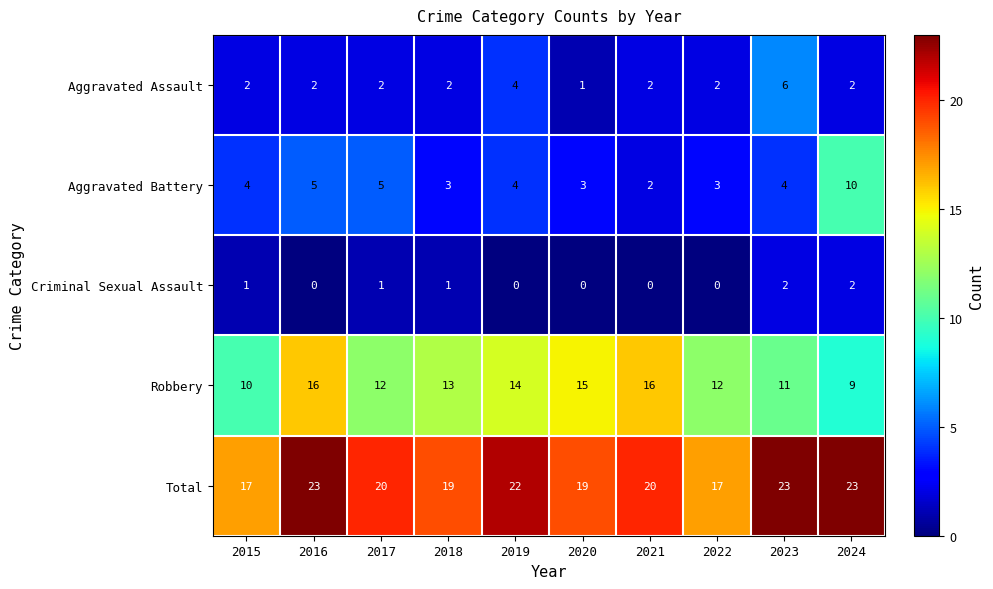

The Criminal Sexual Assault series shows 0 at 2019. True or false?

True